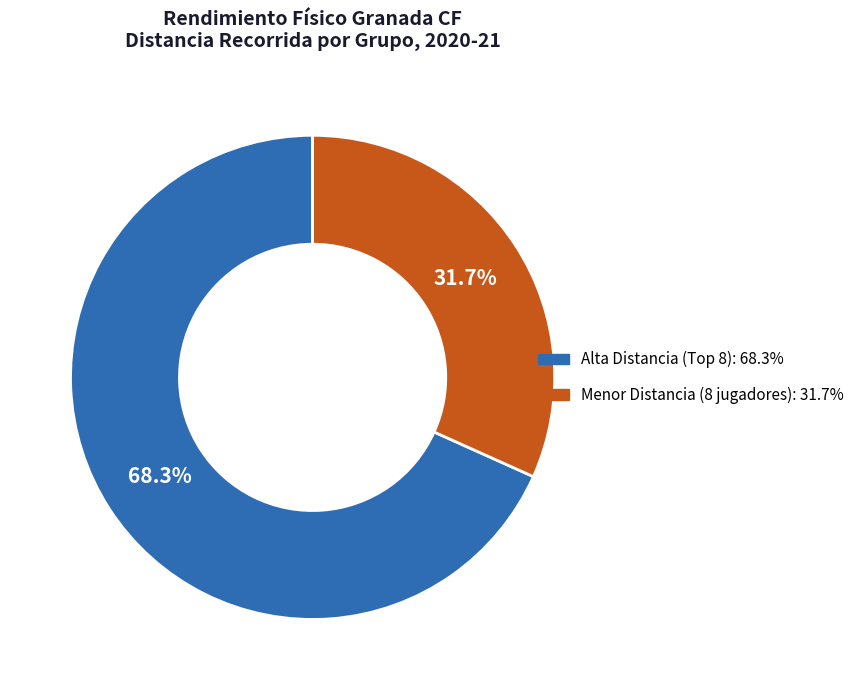

Does any single category account for the majority?

Yes